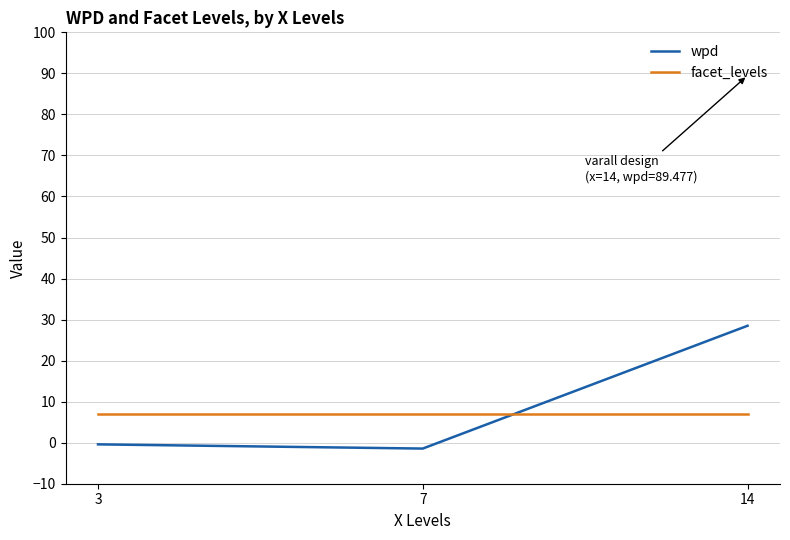

What is the greatest value displayed?

28.5